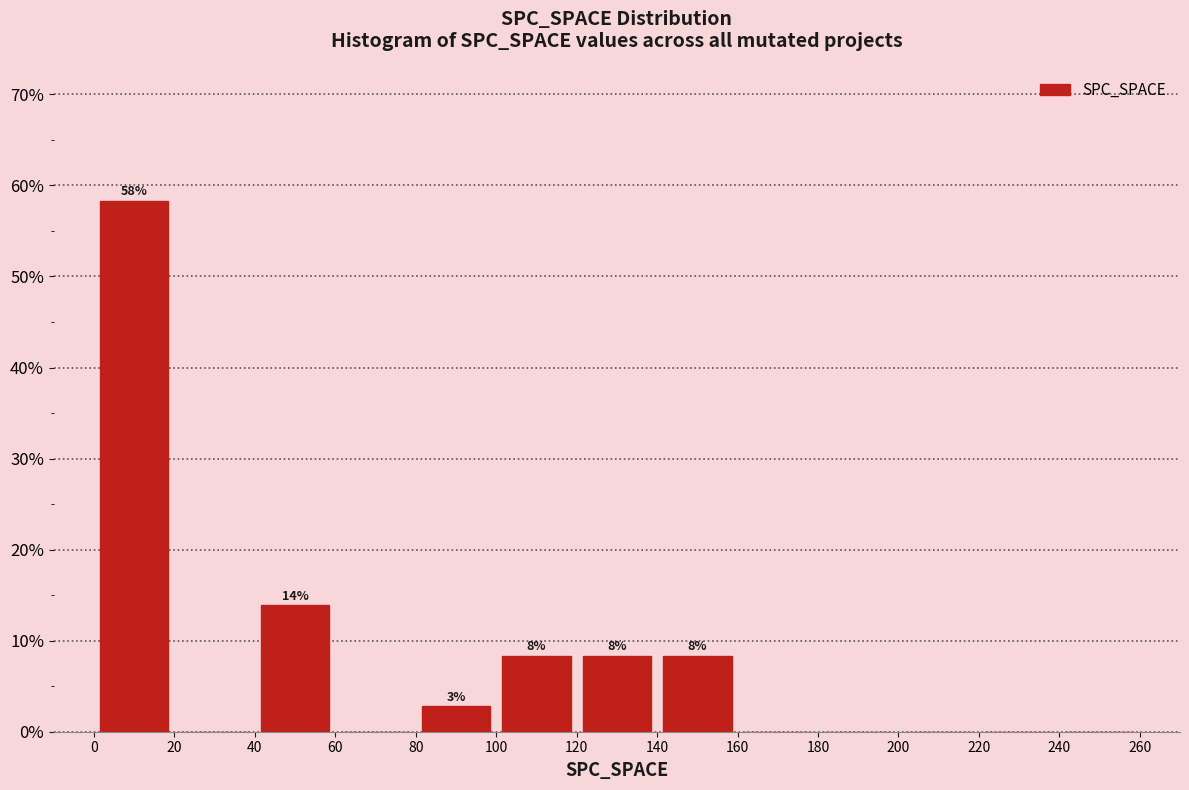

Over which range of the x-axis is the bar tallest?

0 to 20